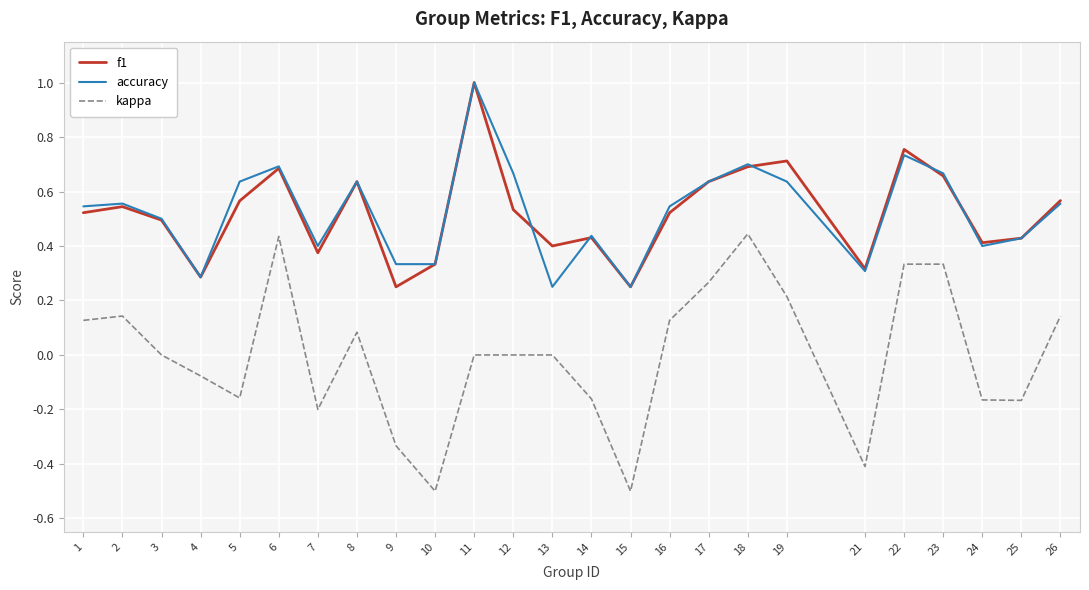

What is the smallest value displayed?

-0.5